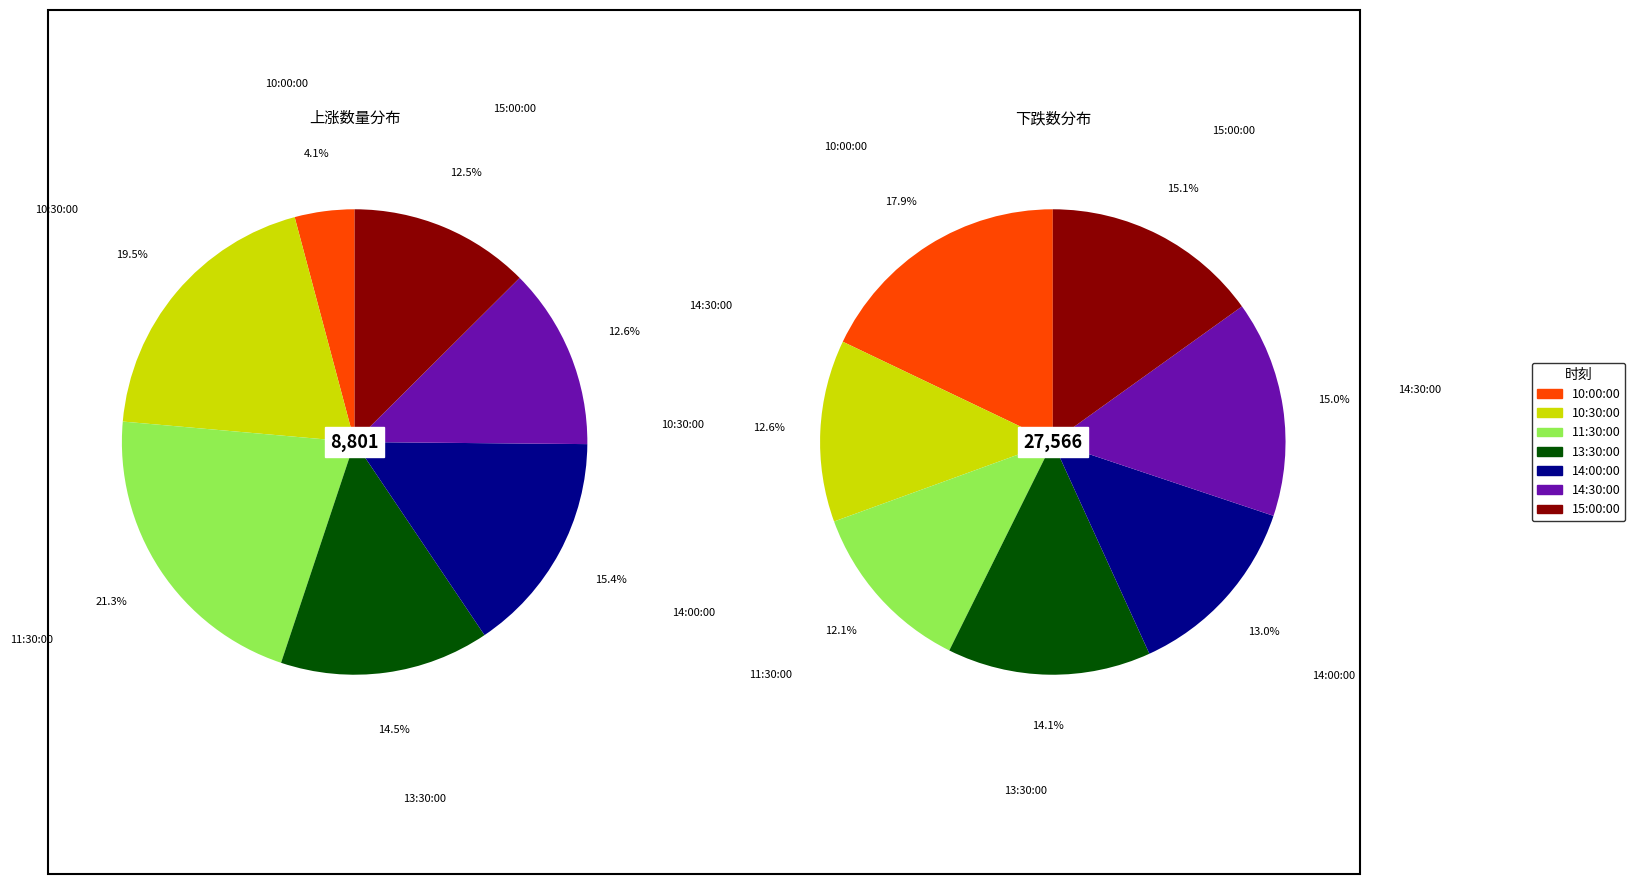

Does 10:30:00 account for over 50% of the chart?

No